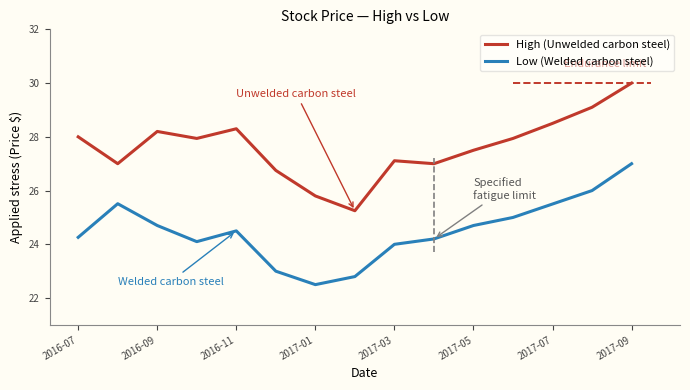

How many data points in High (Unwelded carbon steel) are above 27?

10